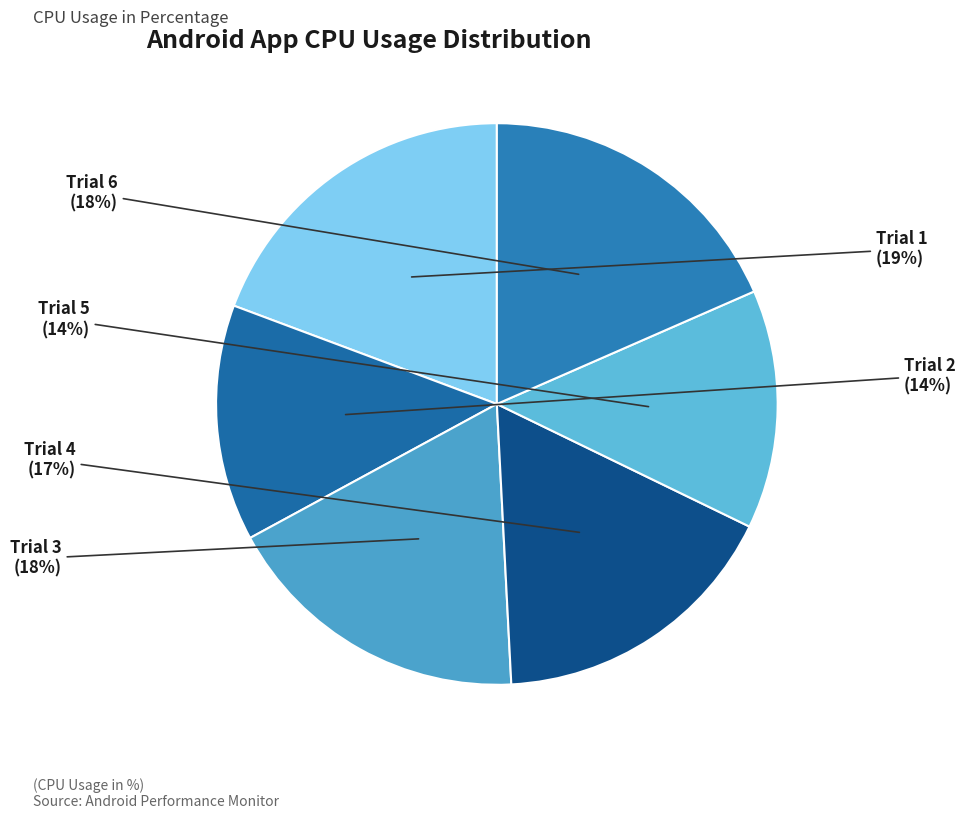

How many slices are in this pie chart?

6